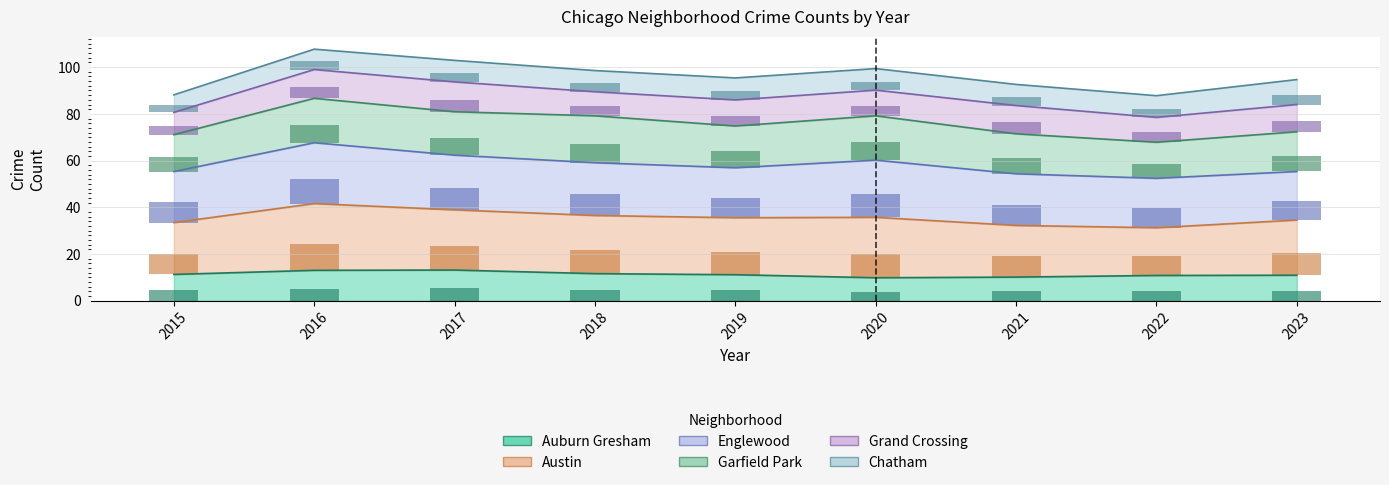

Which category has the lowest value in the Auburn Gresham series?

2020